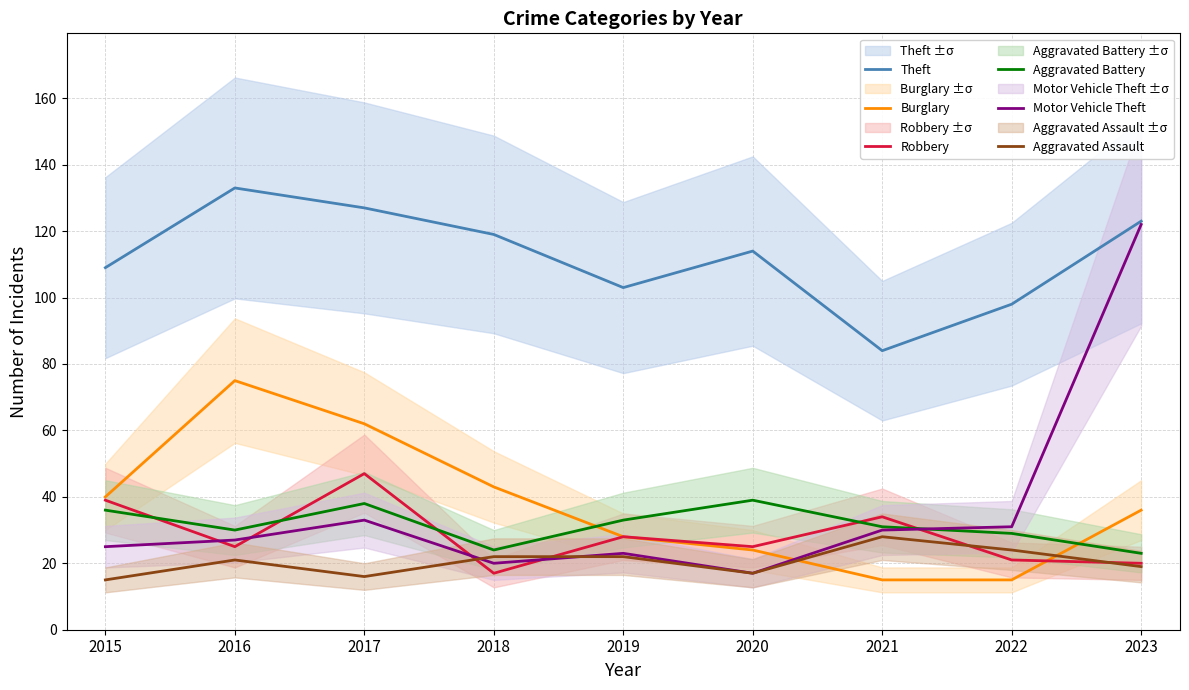

Is it true that Theft equals 133 at 2016?

True